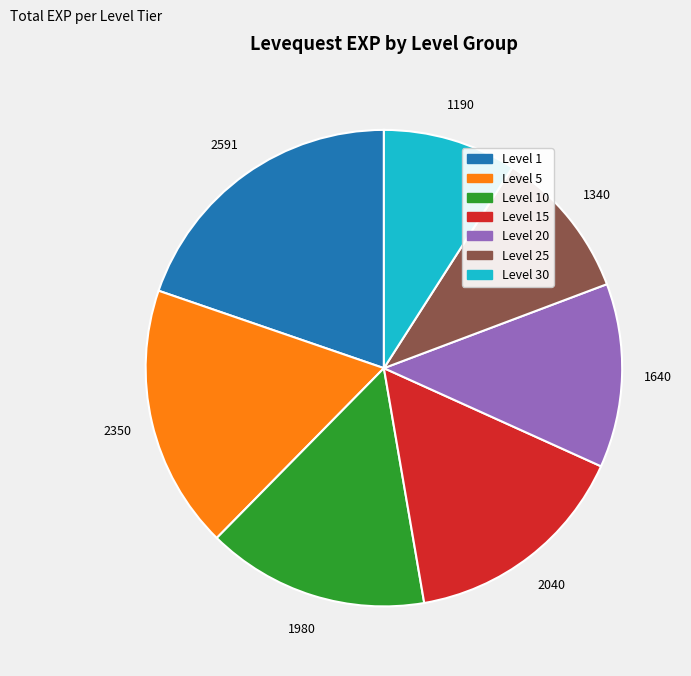

Is there any slice that represents more than half of the pie?

No